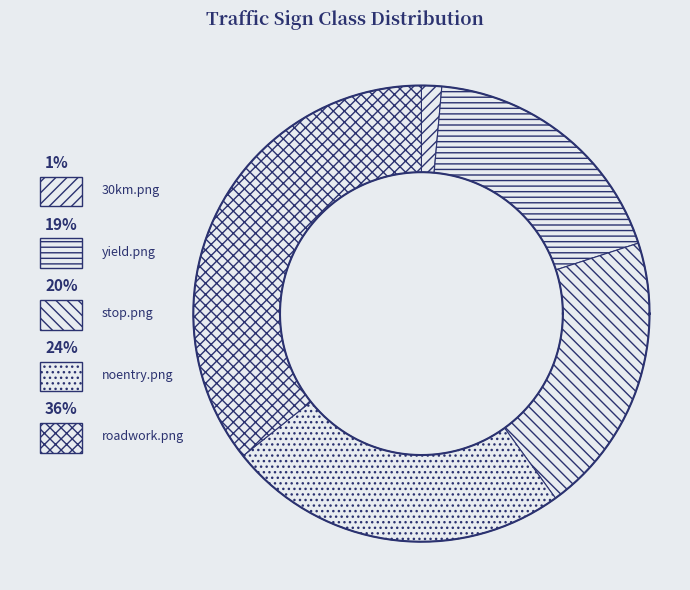

What percentage is the noentry.png slice, to the nearest percent?

24%